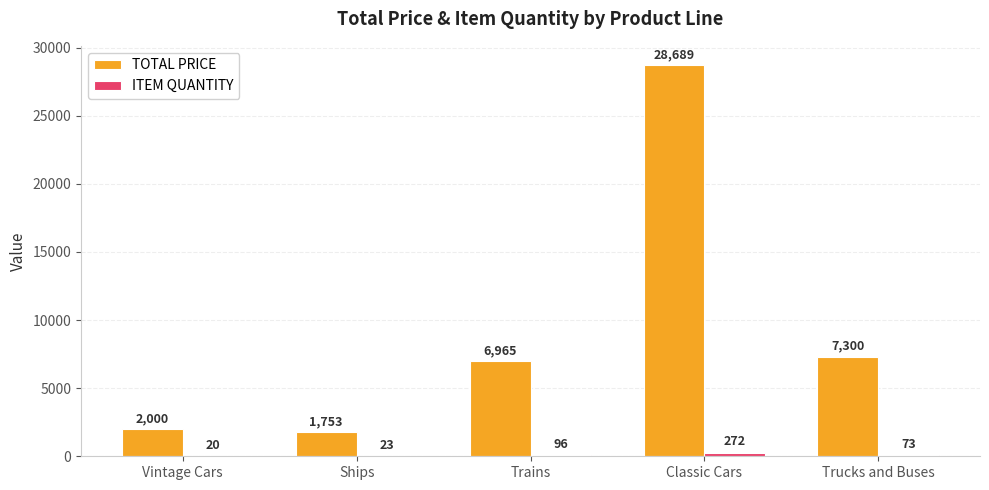

Where is TOTAL PRICE nearest to the value 15220?

Trucks and Buses